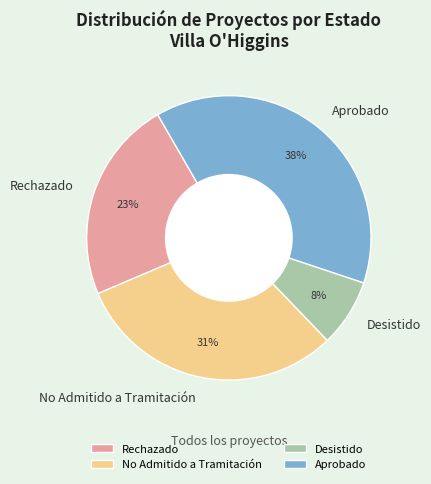

To the nearest percent, what is the difference between the Desistido and No Admitido a Tramitación slice percentages?

23%